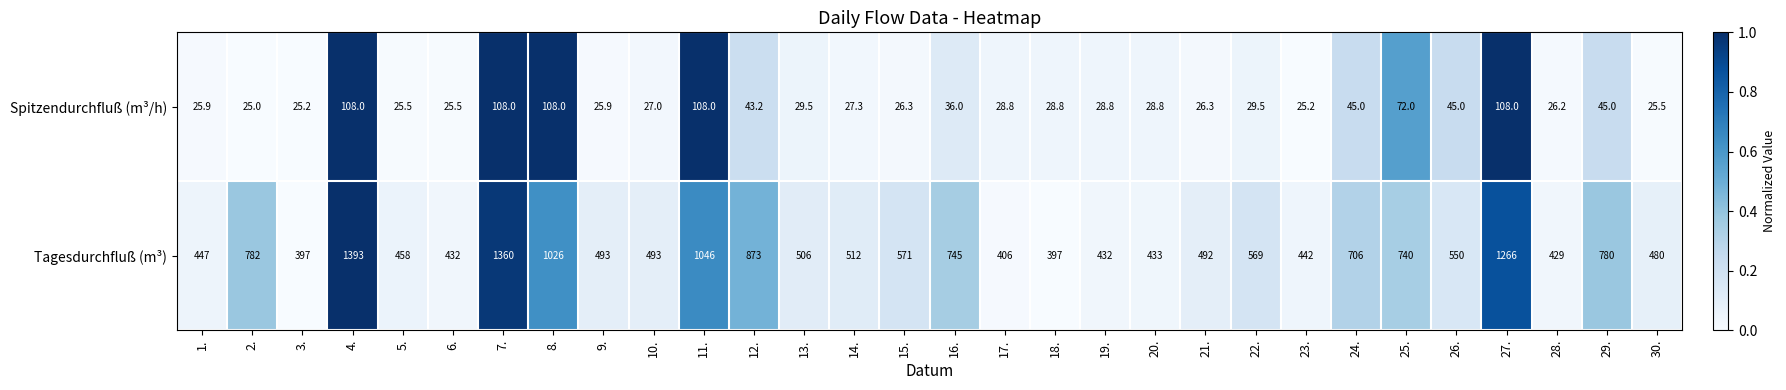

How many values in the Spitzendurchfluß (m³/h) series are below 28?

13